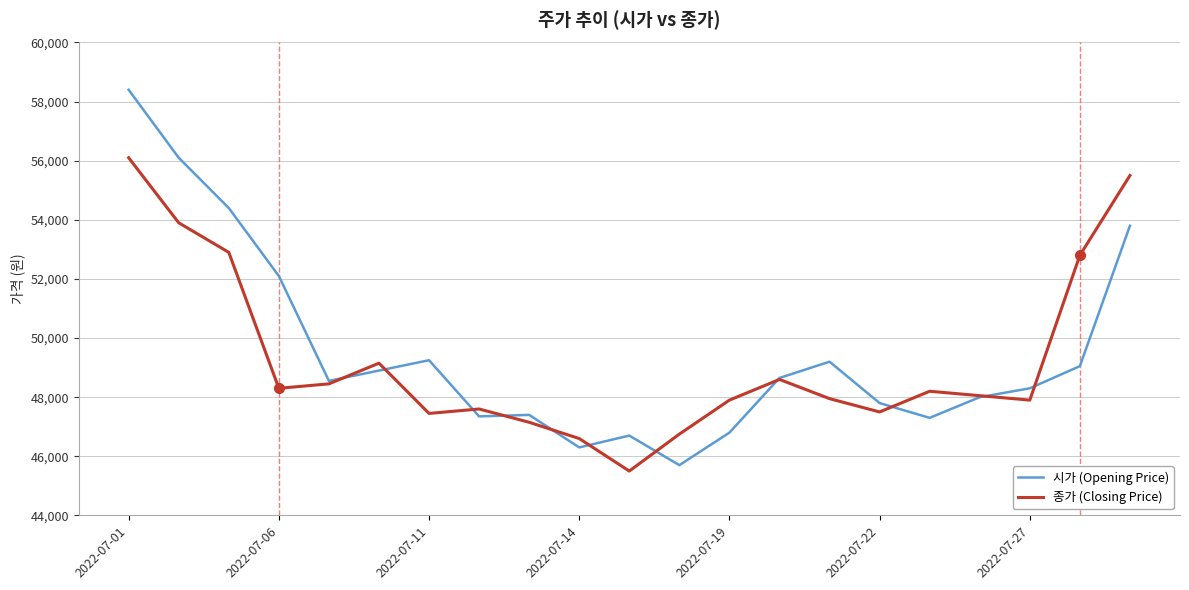

What is the difference between the second highest and minimum values in the 시가 (Opening Price) series?

10400